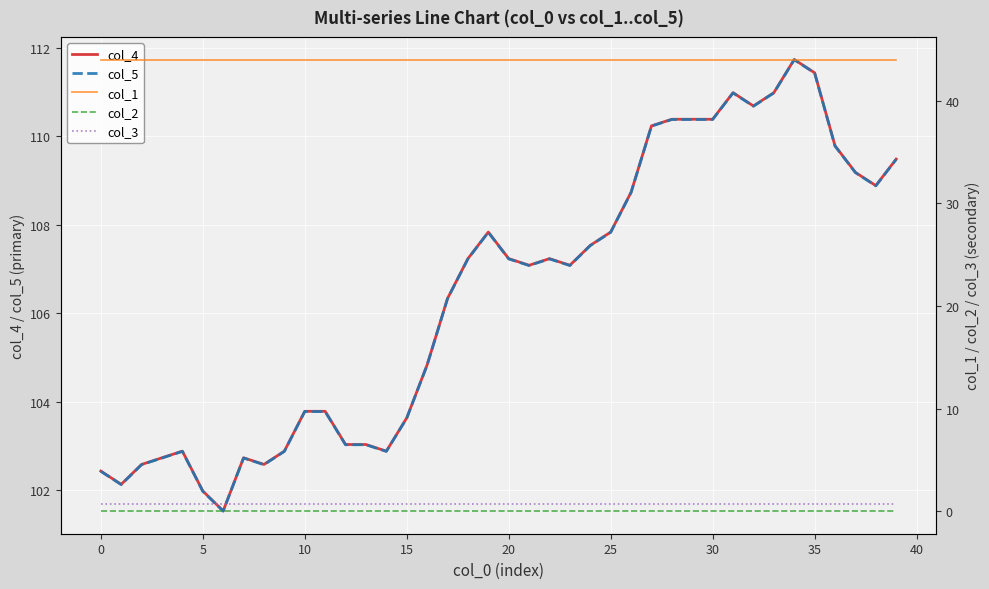

What is the maximum value for col_4?

111.7